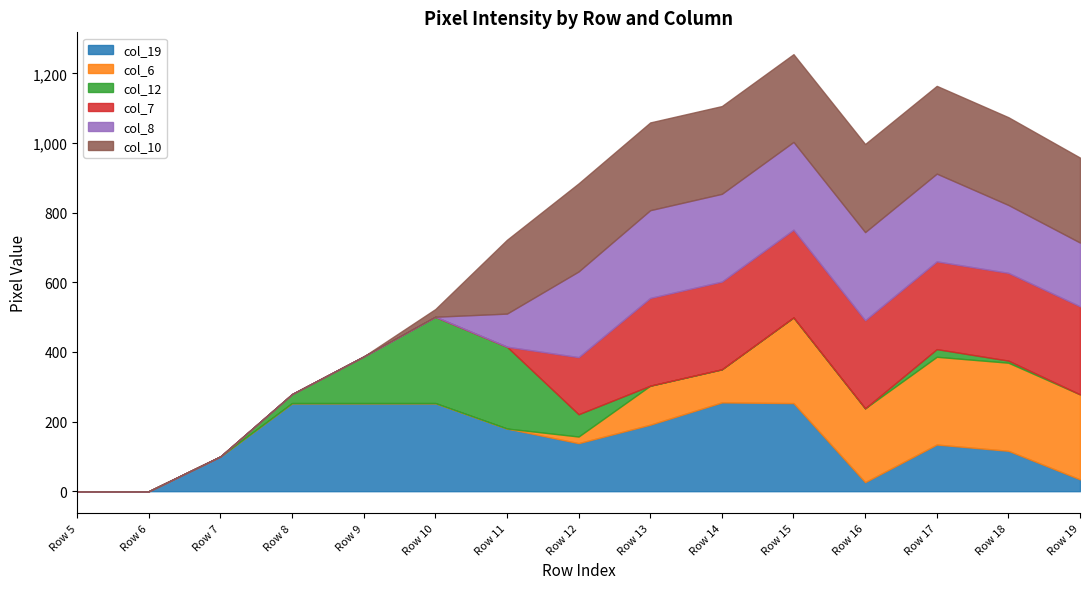

Reading right to left, extract all data points from this chart.

col_19: 34	116	134	26	253	255	191	138	180	253	253	253	100	0	0
col_6: 244	253	252	212	246	95	112	19	0	0	0	0	0	0	0
col_12: 0	6	22	0	0	0	0	64	235	248	134	26	0	0	0
col_7: 253	252	252	253	252	252	252	164	0	0	0	0	0	0	0
col_8: 183	195	252	253	252	252	252	246	95	0	0	0	0	0	0
col_10: 244	252	252	253	252	252	252	253	212	22	0	0	0	0	0